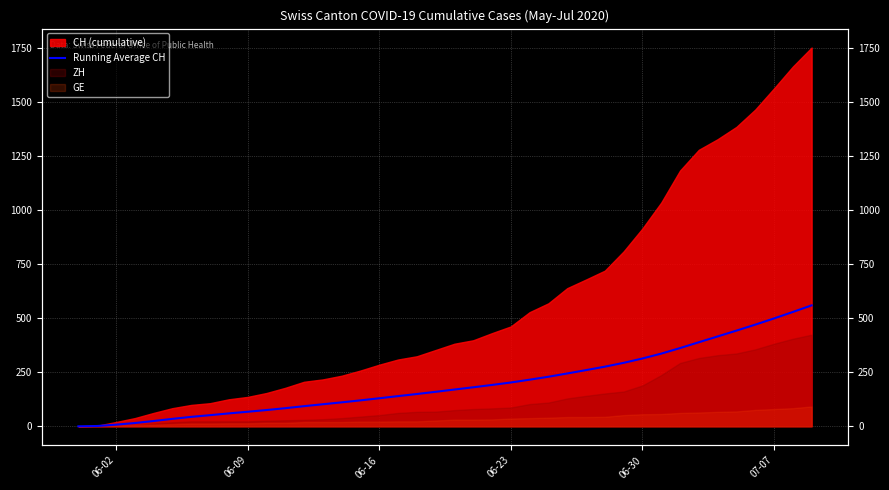

How many positive values are there?

39